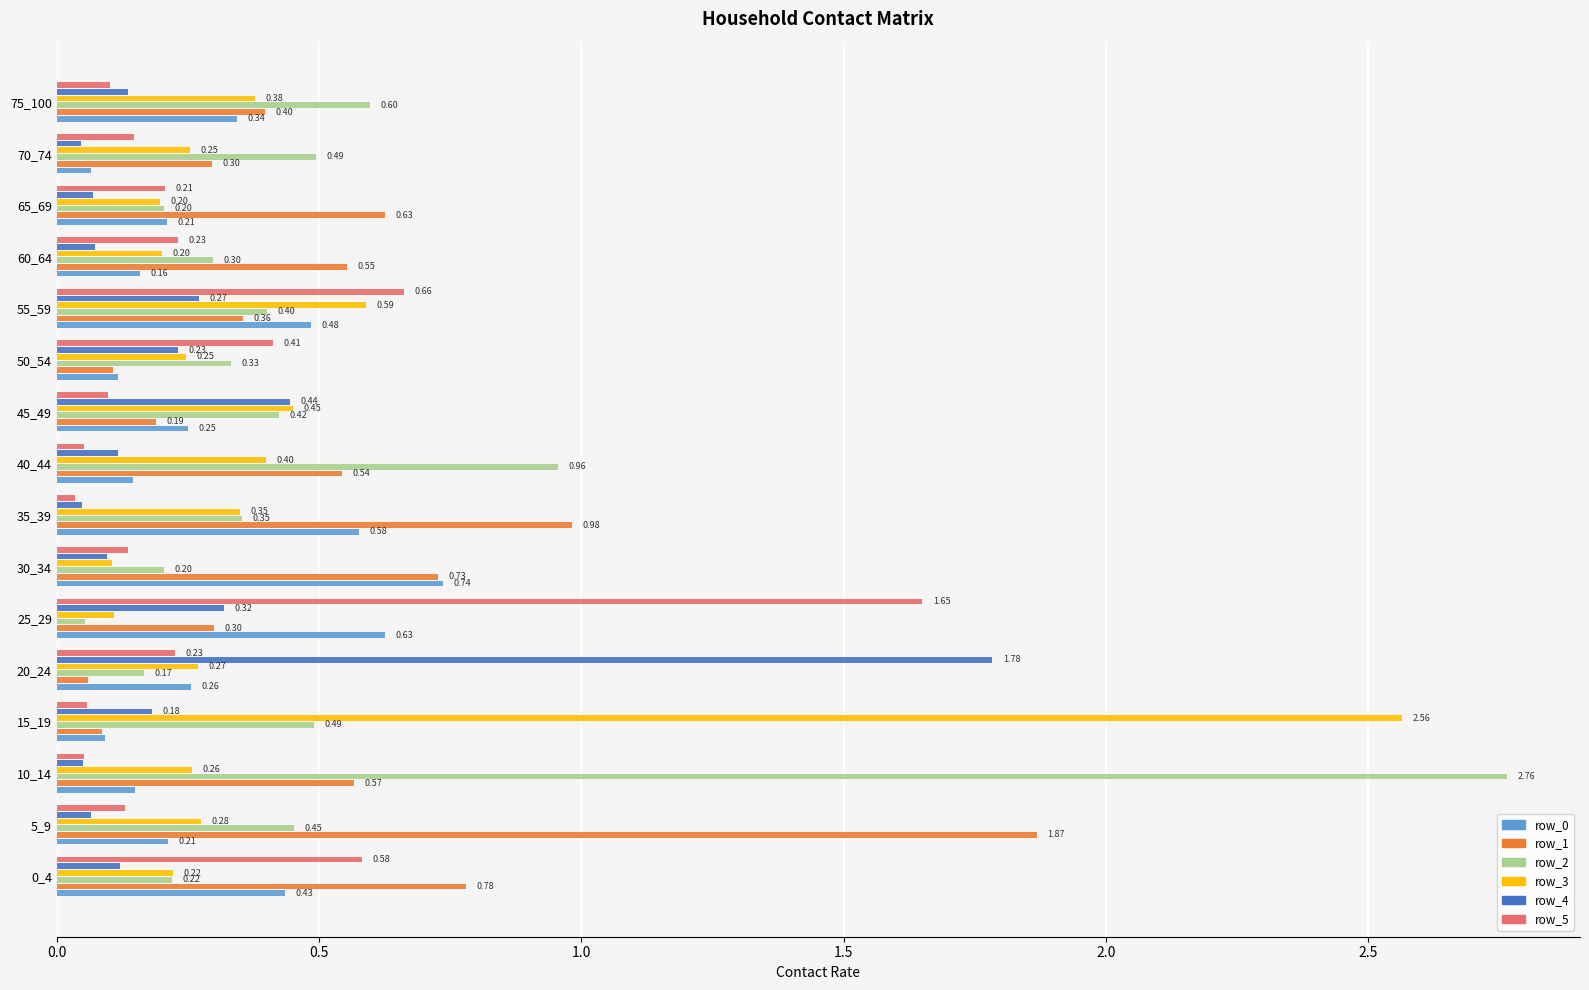

How many data points does each series have?

16